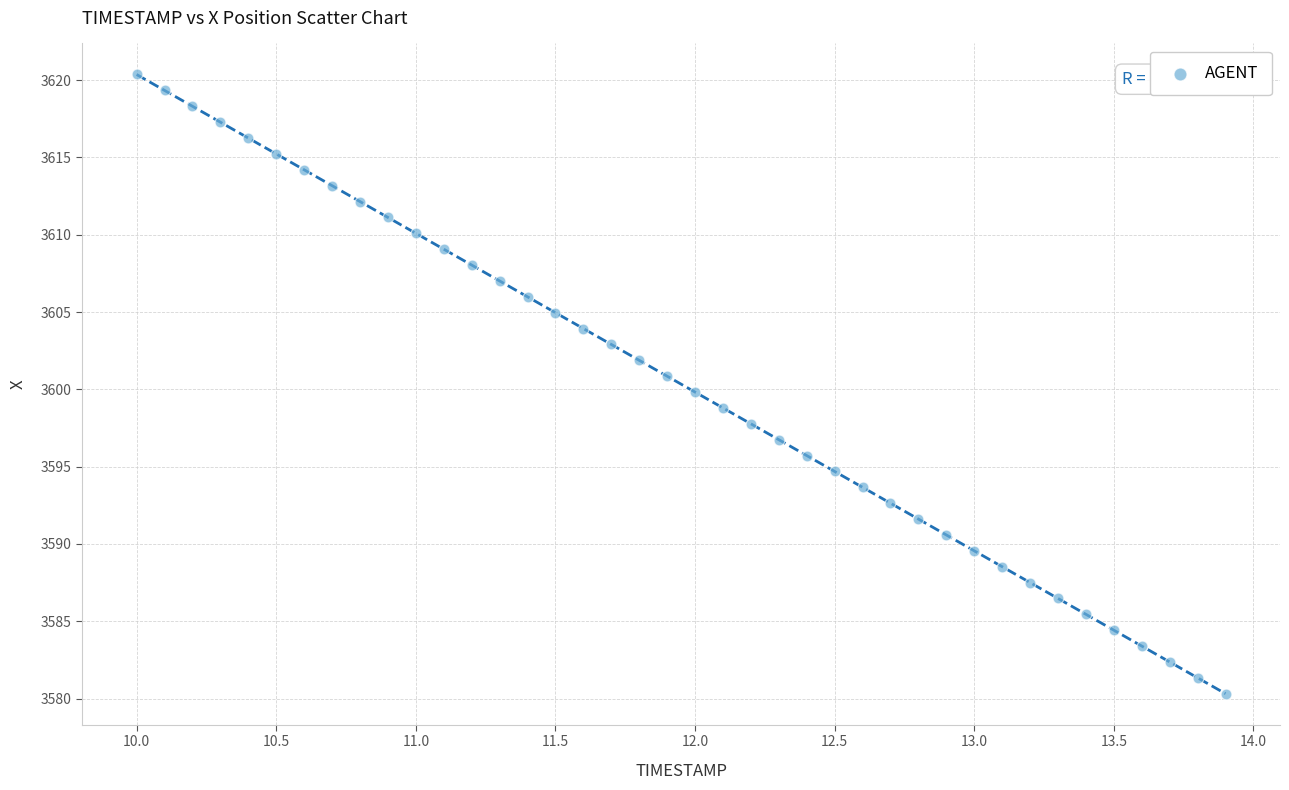

What is the range of X values (max minus min)?

3.9